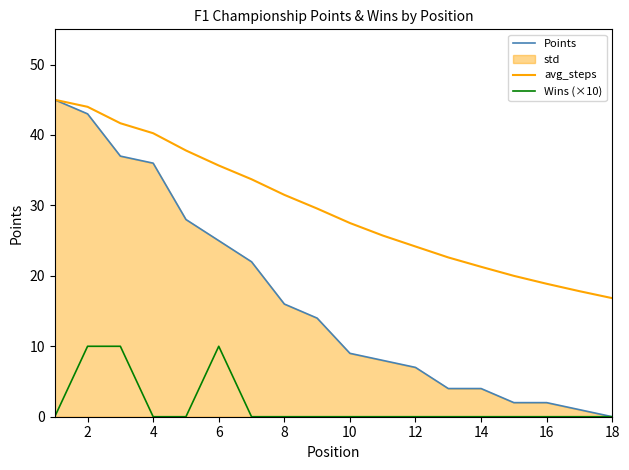

Which series has the widest spread of values?

Points